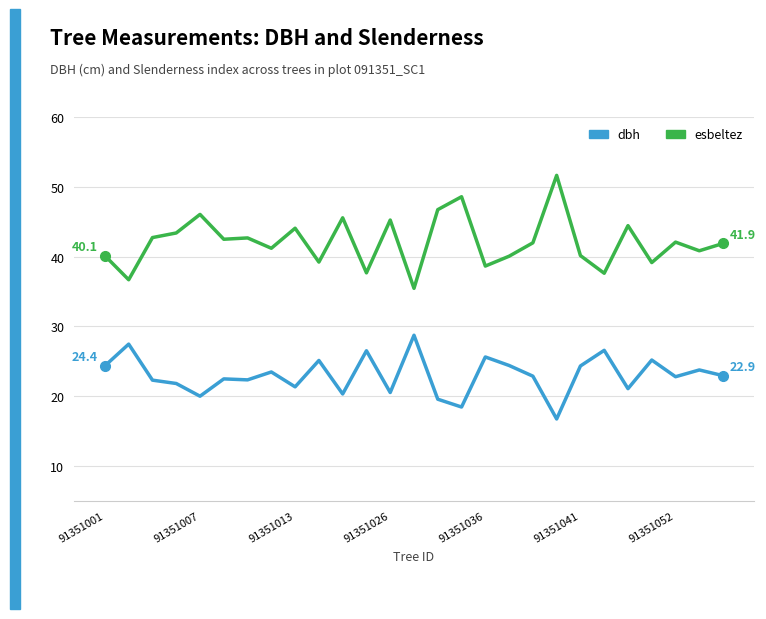

What is the smallest value displayed?

16.8